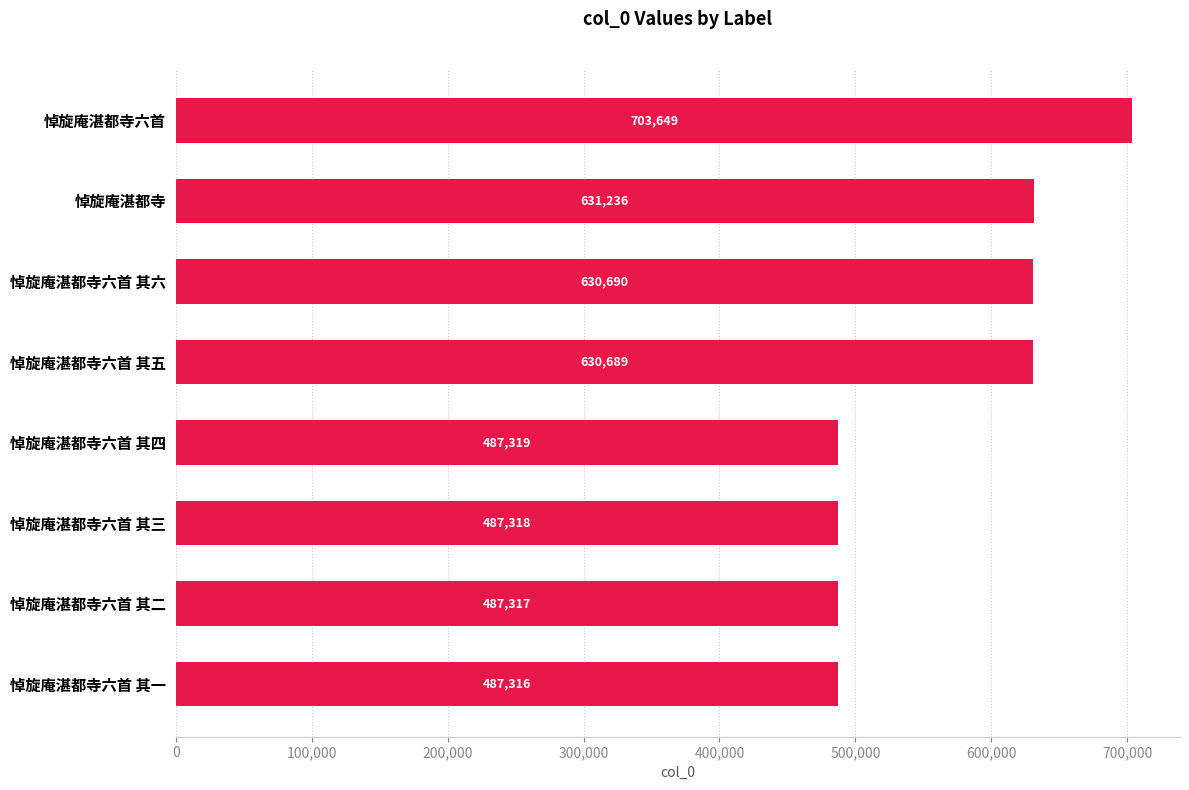

Reading bottom to top, what are all the values shown in this chart?

487316	487317	487318	487319	630689	630690	631236	703649